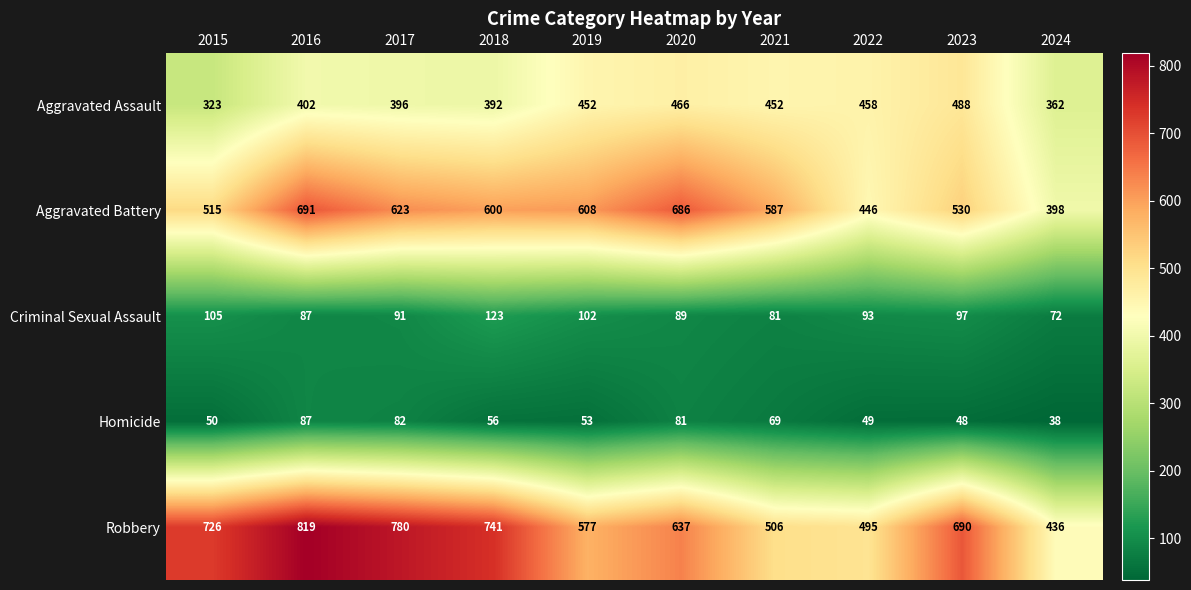

Which series has the widest spread of values?

Robbery